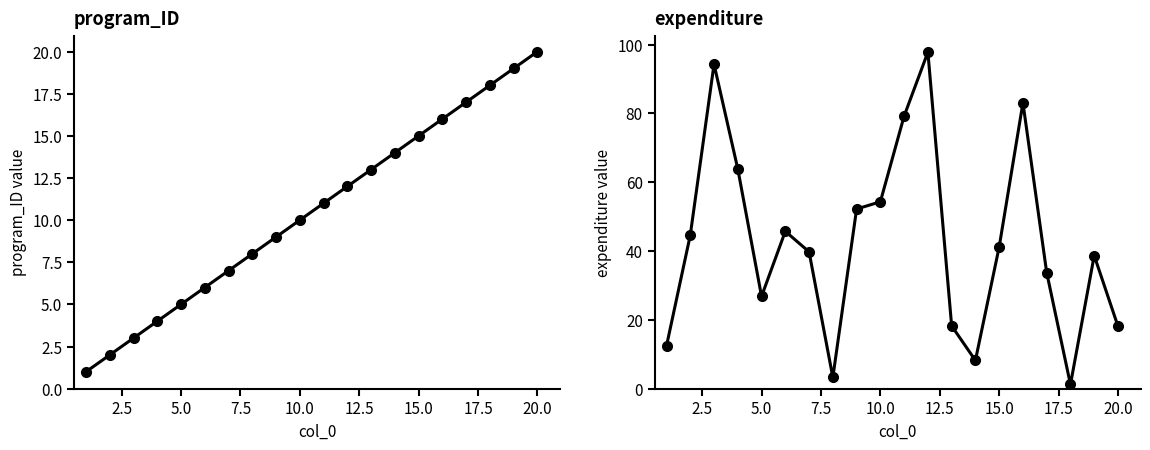

Reading right to left, what are all the values shown in this chart?

program_ID: 20.0	19.0	18.0	17.0	16.0	15.0	14.0	13.0	12.0	11.0	10.0	9.0	8.0	7.0	6.0	5.0	4.0	3.0	2.0	1.0
expenditure: 18.1	38.7	1.2	33.7	83.1	41.2	8.2	18.2	97.8	79.2	54.3	52.2	3.3	39.8	45.7	26.8	63.9	94.3	44.6	12.4